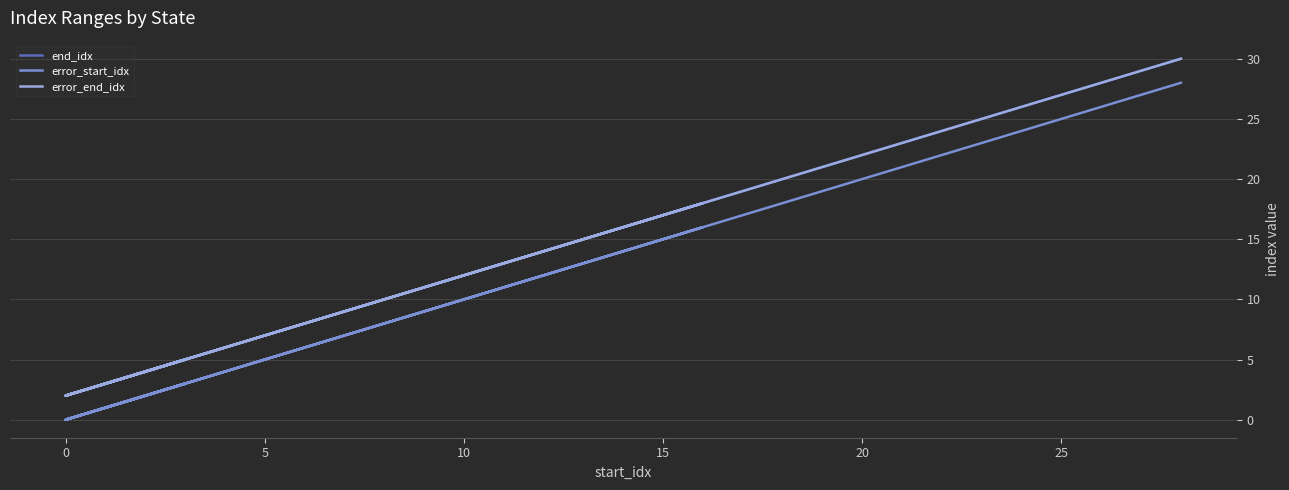

What is the label of the 10th point from the right?

8